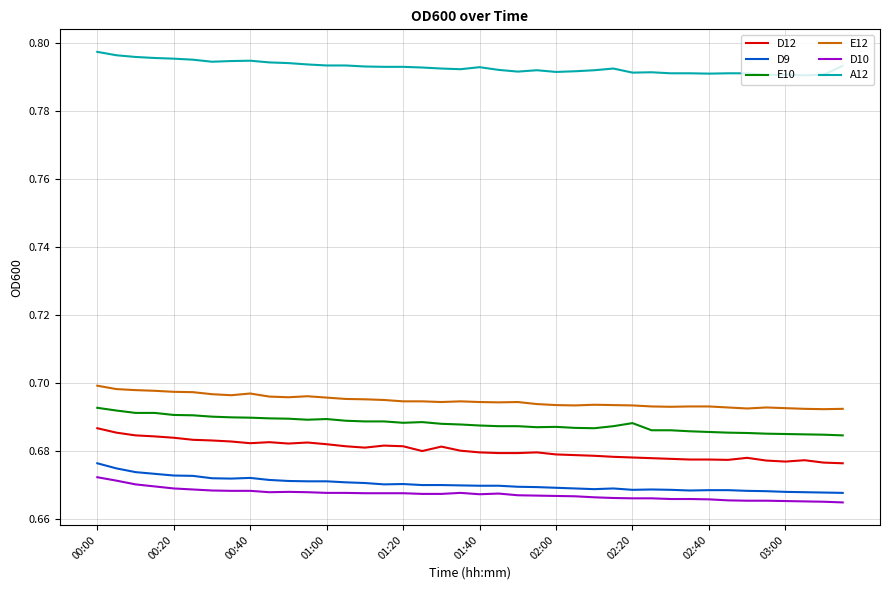

Which series has the widest spread of values?

D12